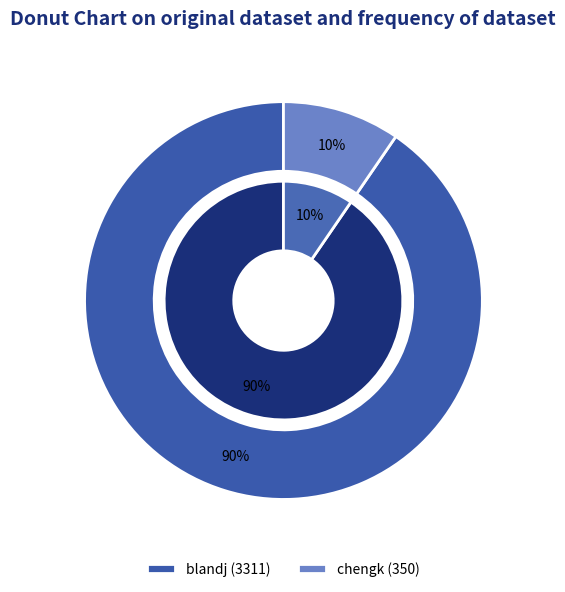

What is the smallest slice in the pie chart?

chengk